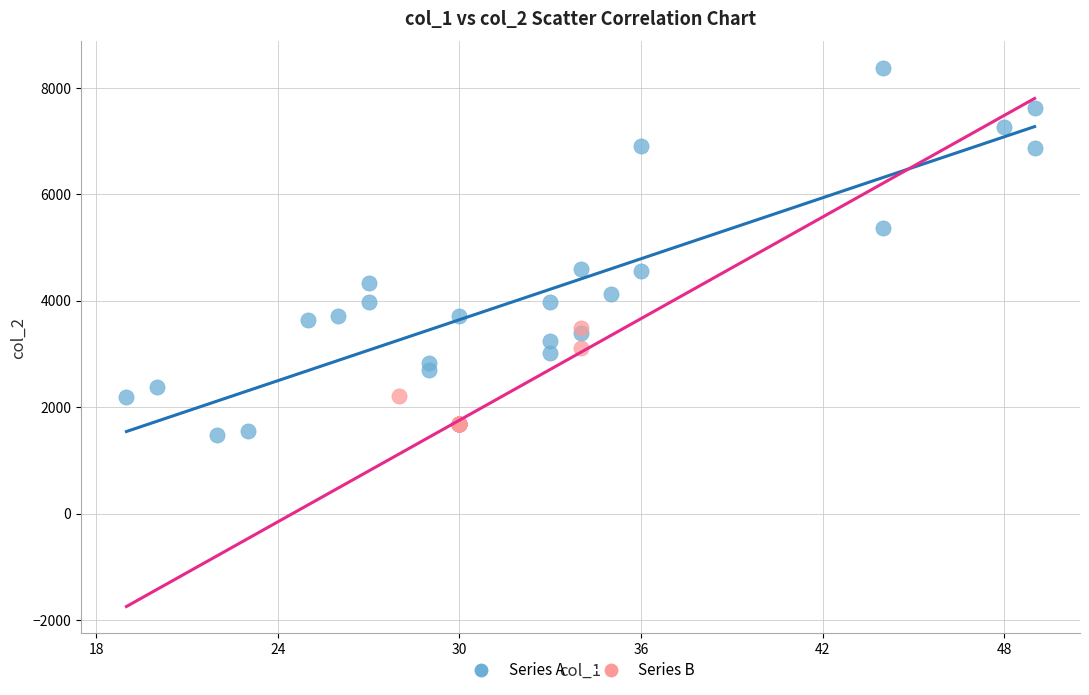

Which series has the largest Y range (max minus min)?

Series A